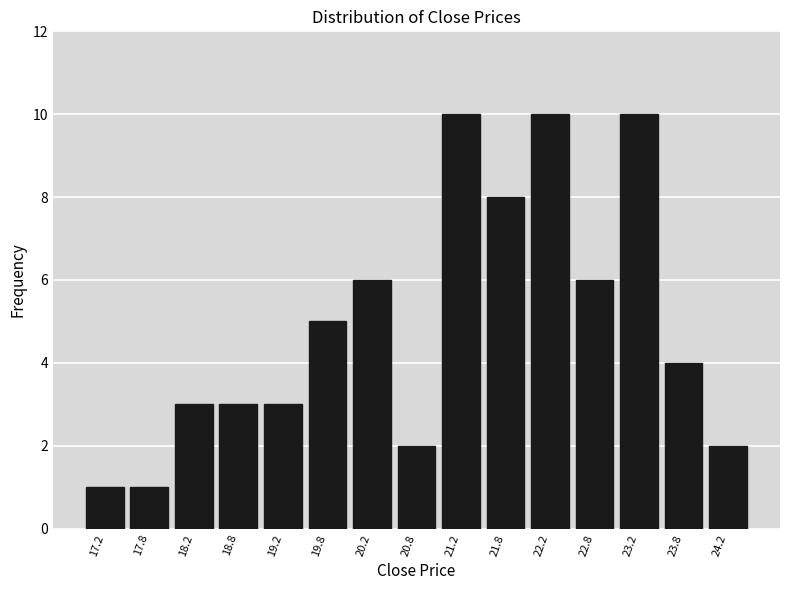

Reading left to right, transcribe this chart: for each bar, give the range it covers on the x-axis and its height. The values are not printed on the chart, so give them approximately, as read against the axis.

17.0 to 17.5: 1
17.5 to 18.0: 1
18.0 to 18.5: 3
18.5 to 19.0: 3
19.0 to 19.5: 3
19.5 to 20.0: 5
20.0 to 20.5: 6
20.5 to 21.0: 2
21.0 to 21.5: 10
21.5 to 22.0: 8
22.0 to 22.5: 10
22.5 to 23.0: 6
23.0 to 23.5: 10
23.5 to 24.0: 4
24.0 to 24.5: 2